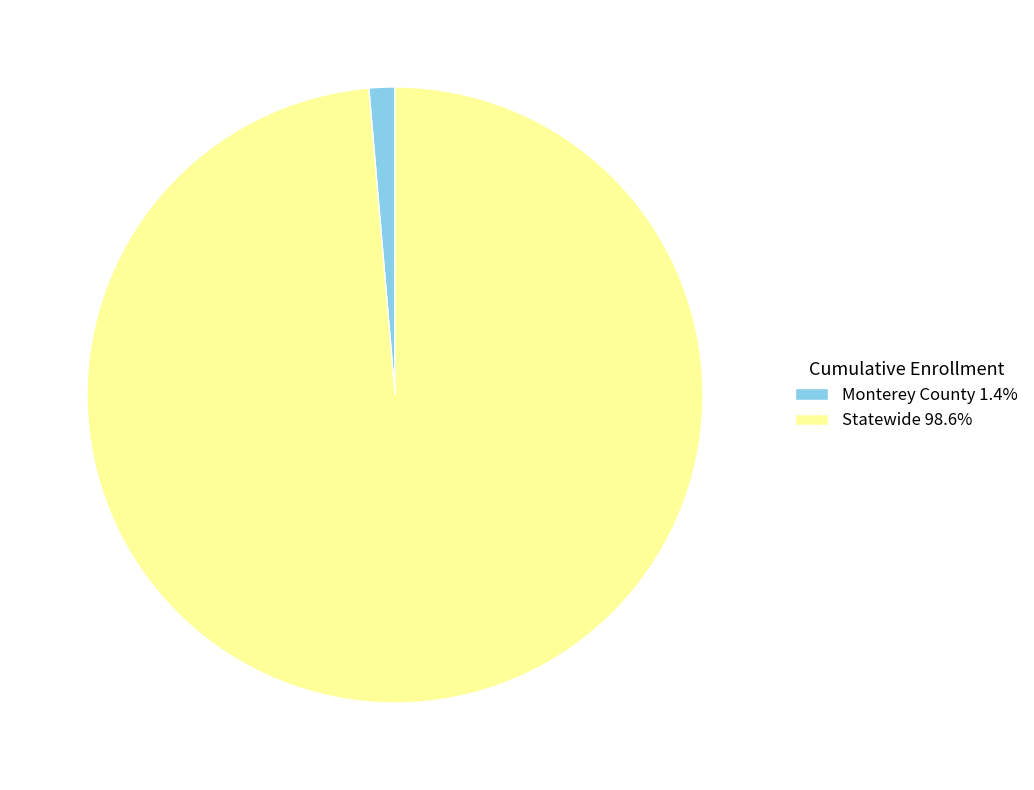

Rank the categories by value from lowest to highest.

Monterey County, Statewide